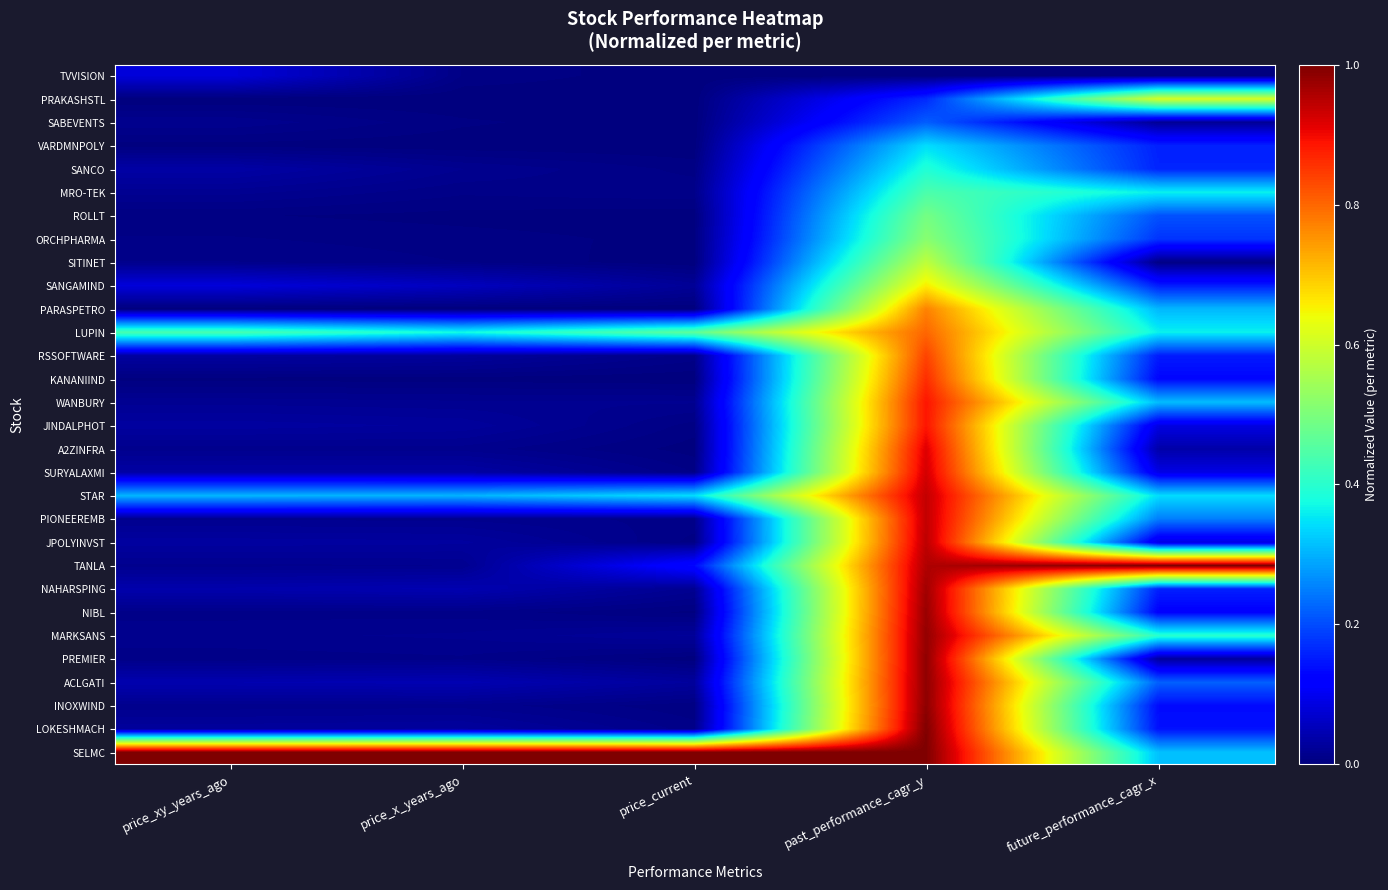

Rank the series at price_x_years_ago from highest to lowest value.

SELMC, LUPIN, STAR, SANGAMIND, ACLGATI, NAHARSPING, SURYALAXMI, JPOLYINVST, LOKESHMACH, JINDALPHOT, RSSOFTWARE, WANBURY, MARKSANS, TANLA, SANCO, PIONEEREMB, INOXWIND, A2ZINFRA, PREMIER, NIBL, MRO-TEK, SITINET, TVVISION, ORCHPHARMA, SABEVENTS, ROLLT, KANANIIND, VARDMNPOLY, PRAKASHSTL, PARASPETRO